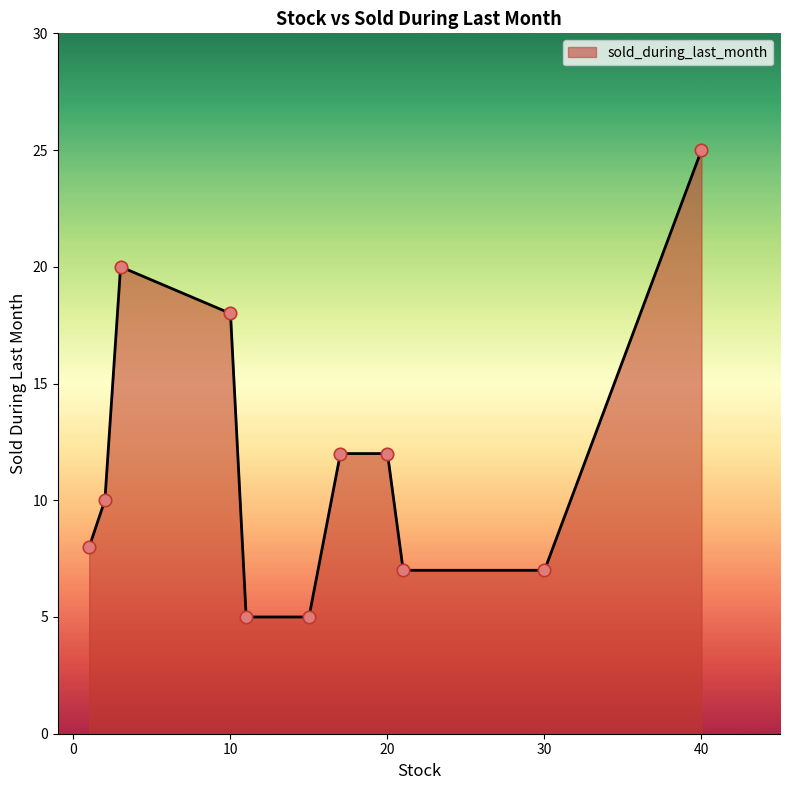

What is the difference between the maximum and minimum values?

20